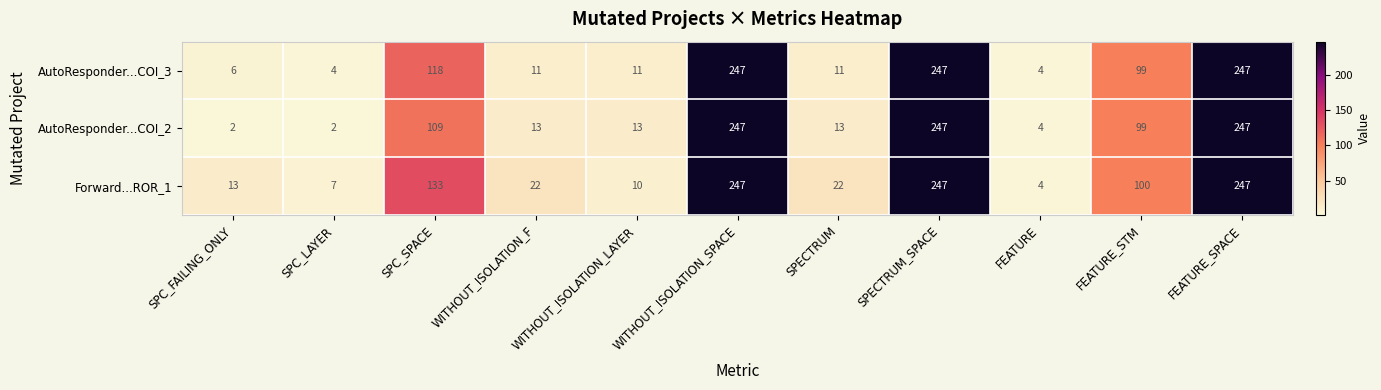

What is the difference between the maximum and minimum values in the Forward...ROR_1 series?

243